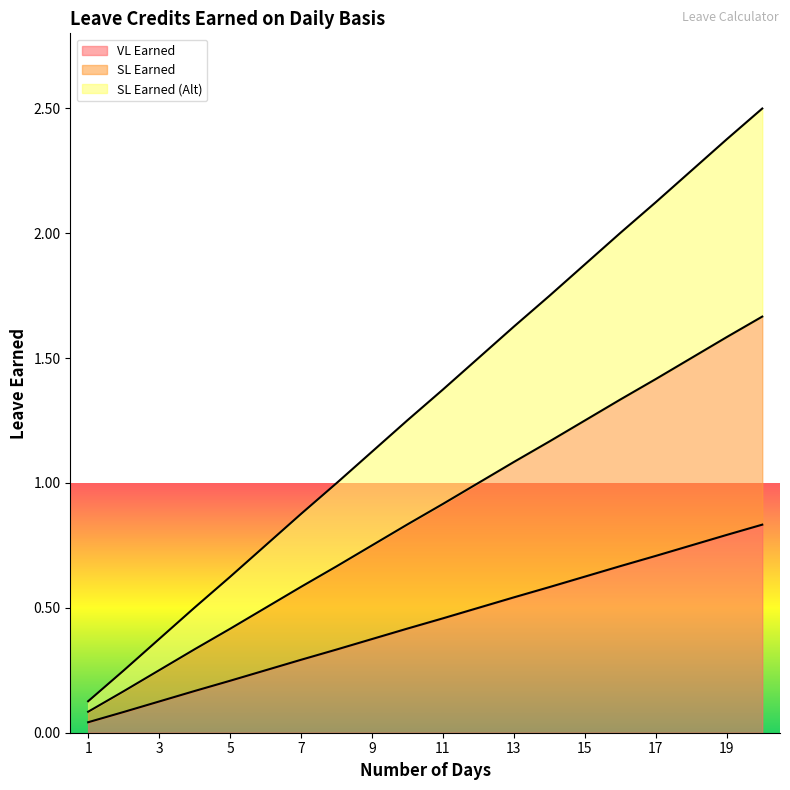

What is the value of the VL Earned point at the 7th from the left?

0.3